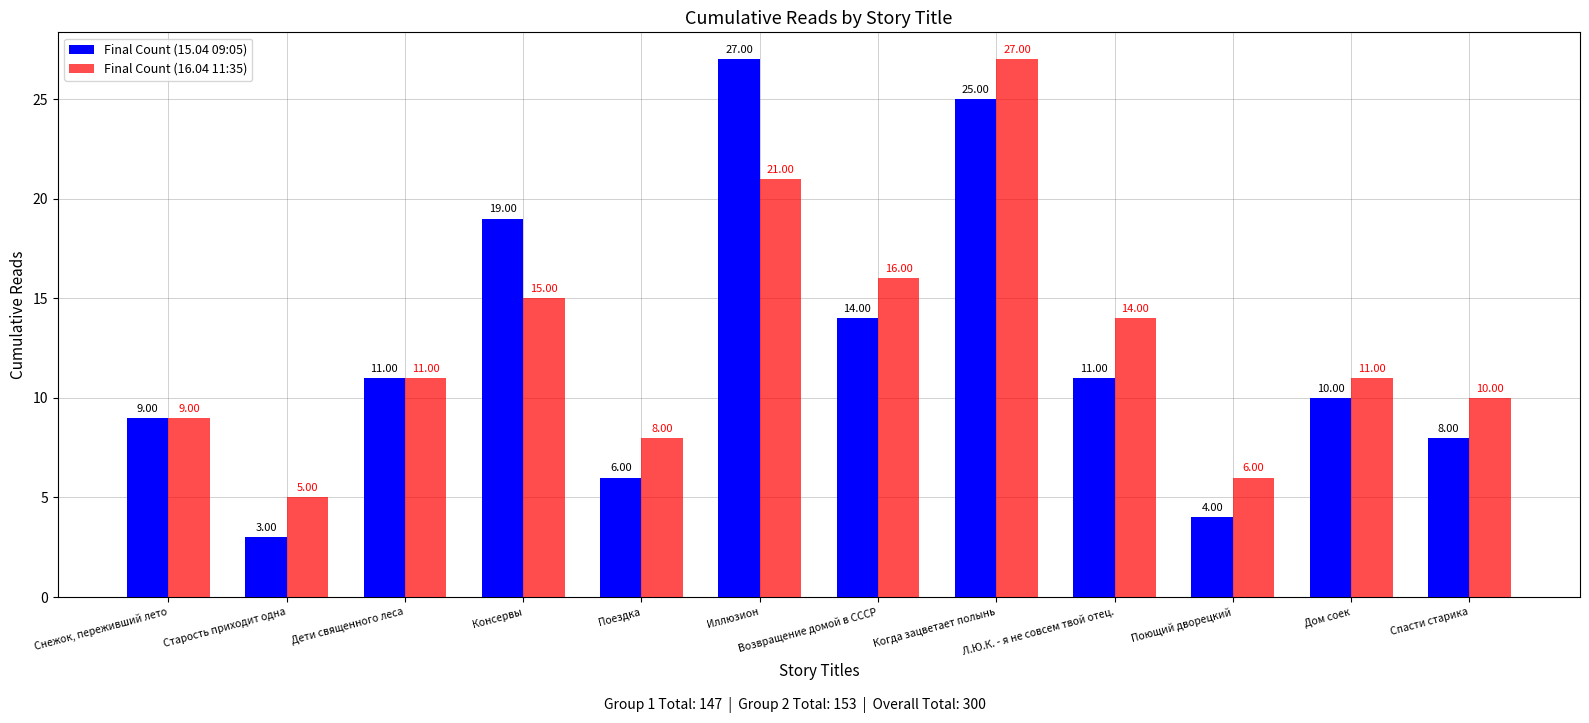

Which series has the widest spread of values?

Final Count (15.04 09:05)